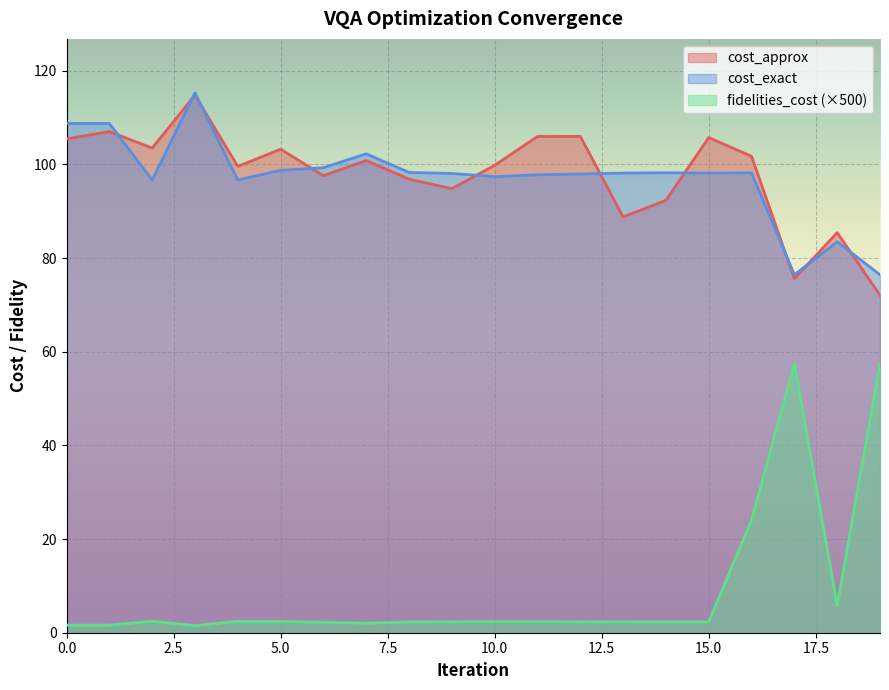

At which category does the chart reach its peak across all series?

3